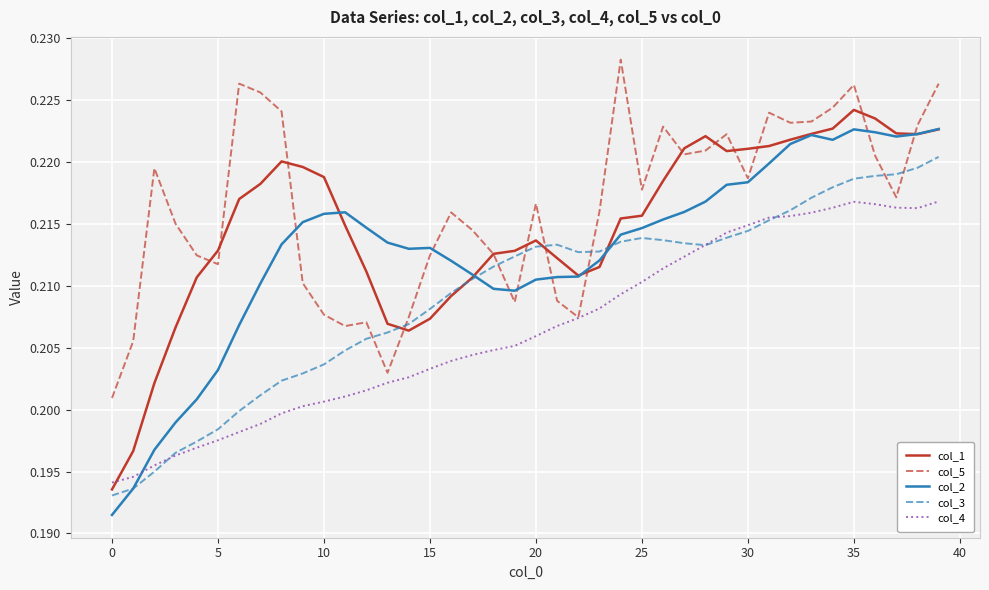

List the series in order of their overall mean, lowest first.

col_4, col_3, col_2, col_1, col_5